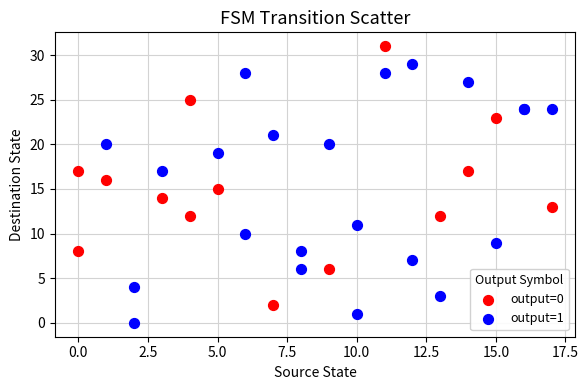

Which series contains the highest Y value?

output=0